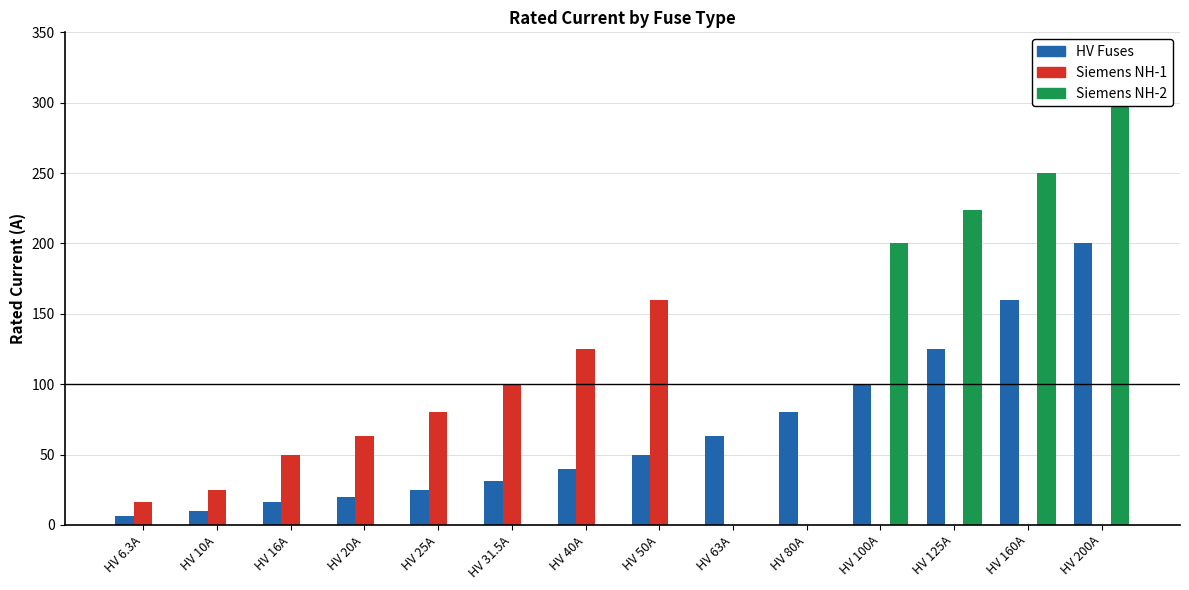

What is the sum of the Siemens NH-1 values at HV 20A and HV 31.5A?

163.0